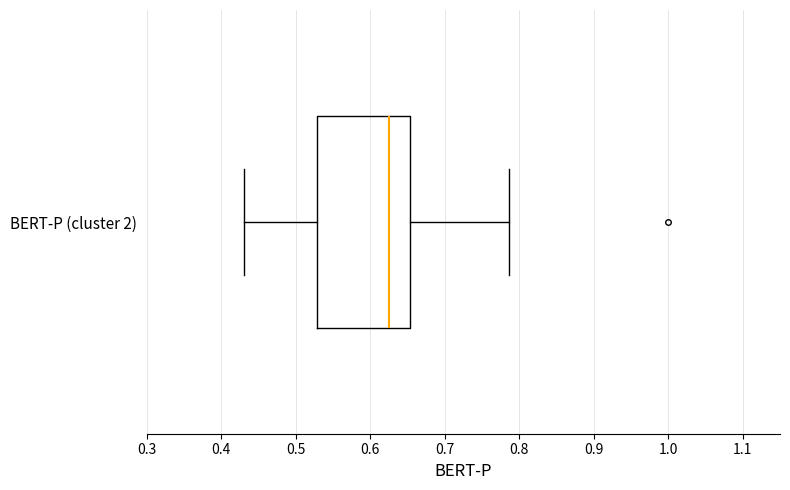

Read this box plot against the x-axis: the position of the median line, the range covered by the box, and the ends of both whiskers. The values are not printed on the chart, so give them approximately, as read against the axis.

median 0.63, box 0.53 to 0.65, whiskers 0.43 to 0.79